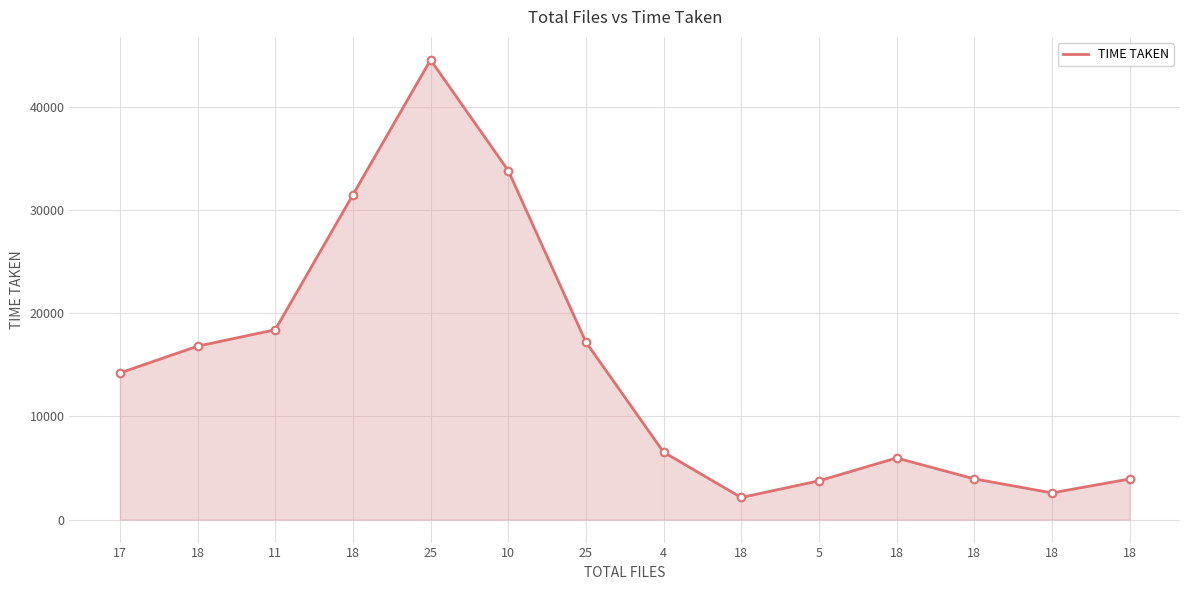

How many lines are shown in the chart?

1